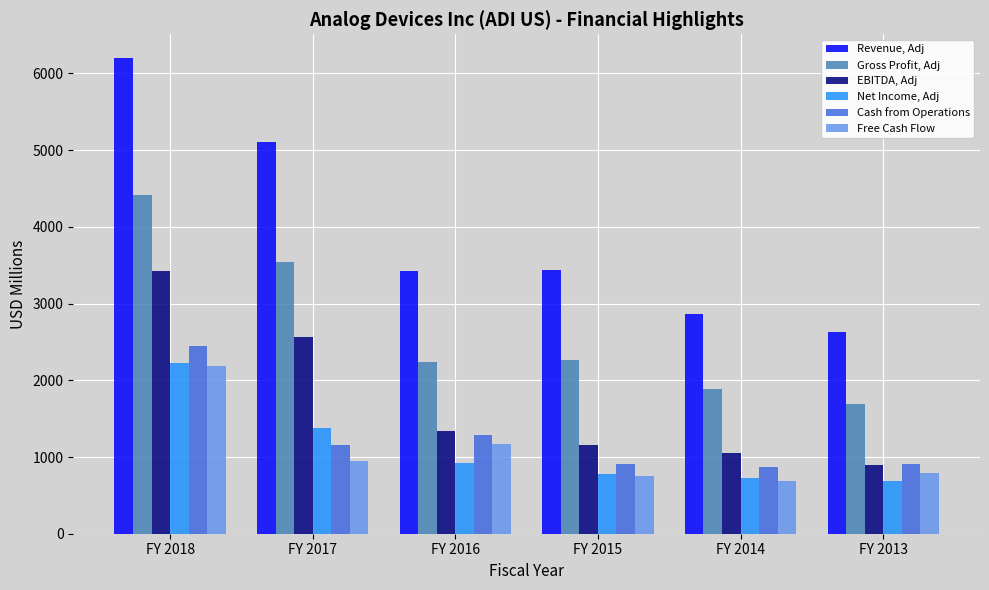

True or false: EBITDA, Adj has a value of 1121.5 at FY 2017.

False